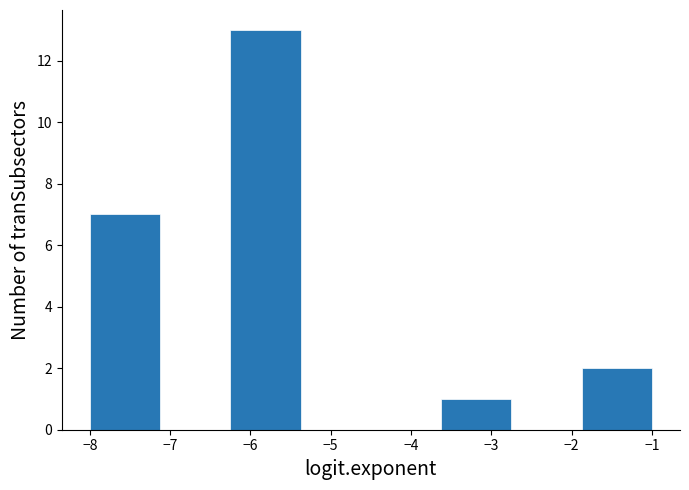

What is the height of the bar covering -1.9 to -1.0 on the x-axis? Neither the bar edges nor the heights are printed on the chart, so give them approximately, as read against the axes.

2